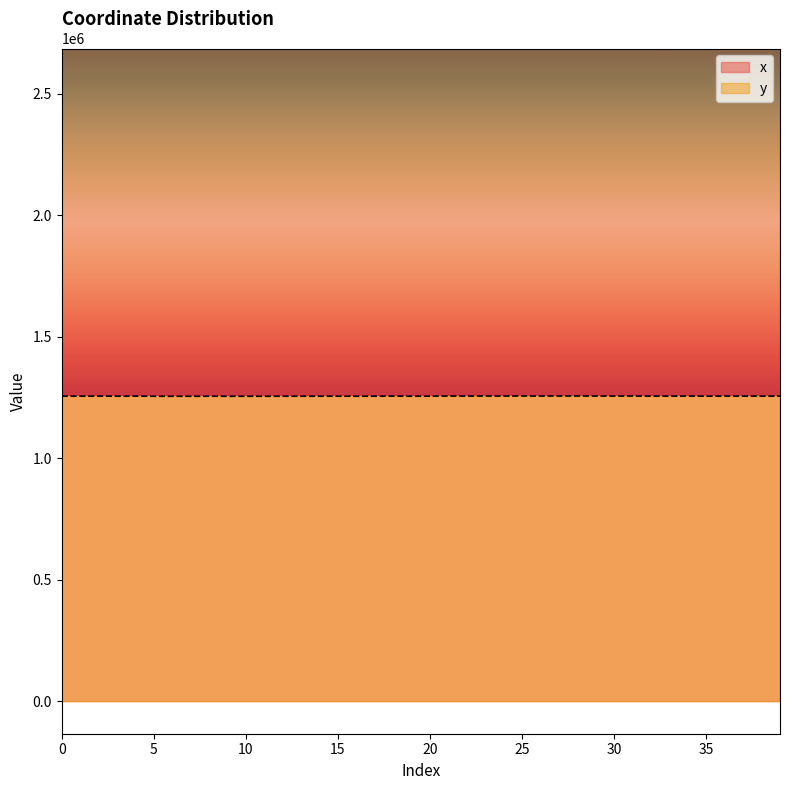

Where is the first local minimum for y?

1